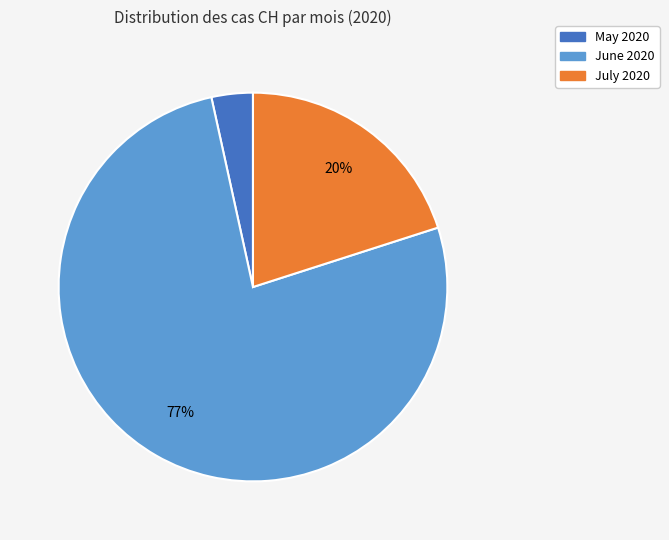

Is there a majority slice in this chart?

Yes